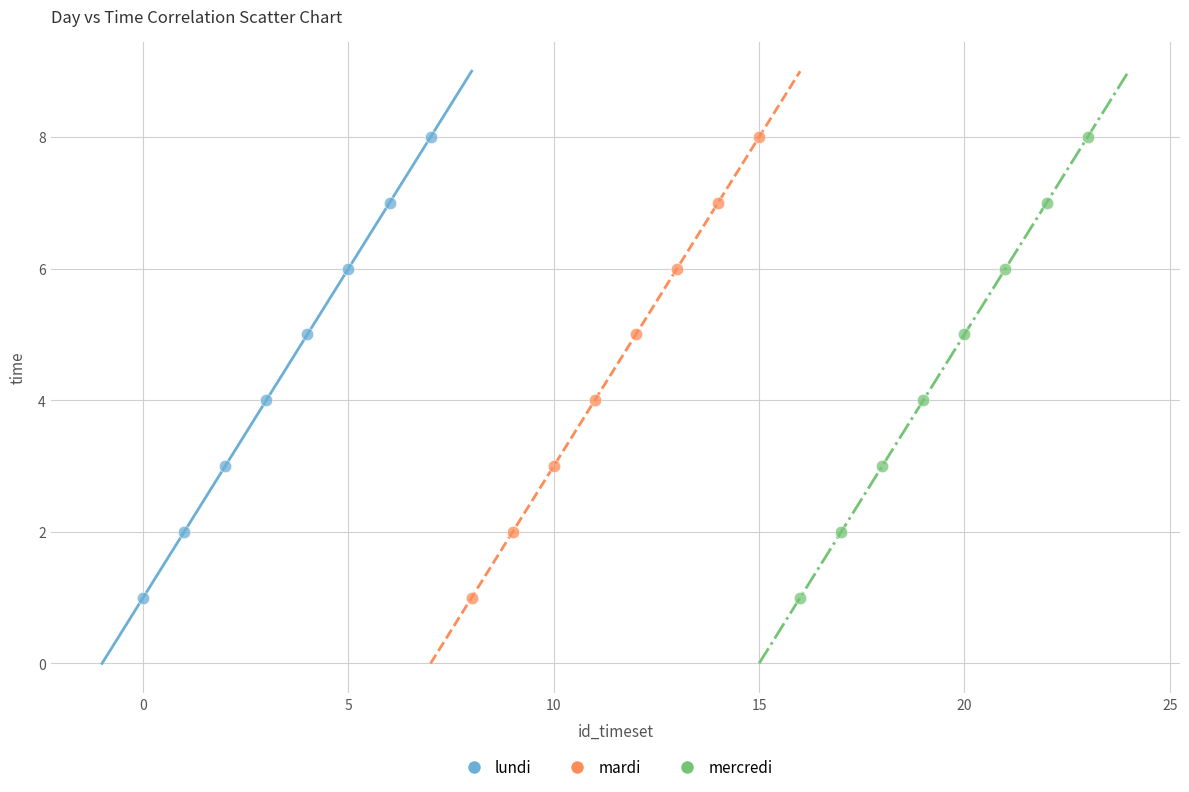

What are all the series names shown in the legend?

lundi, mardi, mercredi